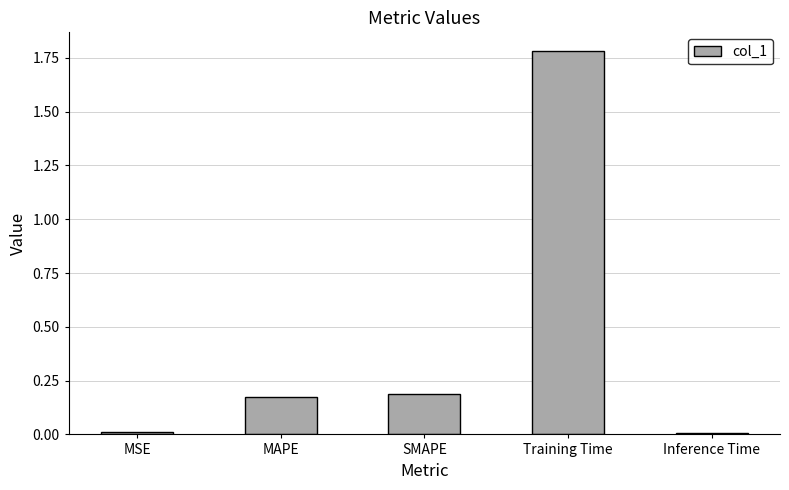

Is it true that the value at SMAPE is 0.1?

False